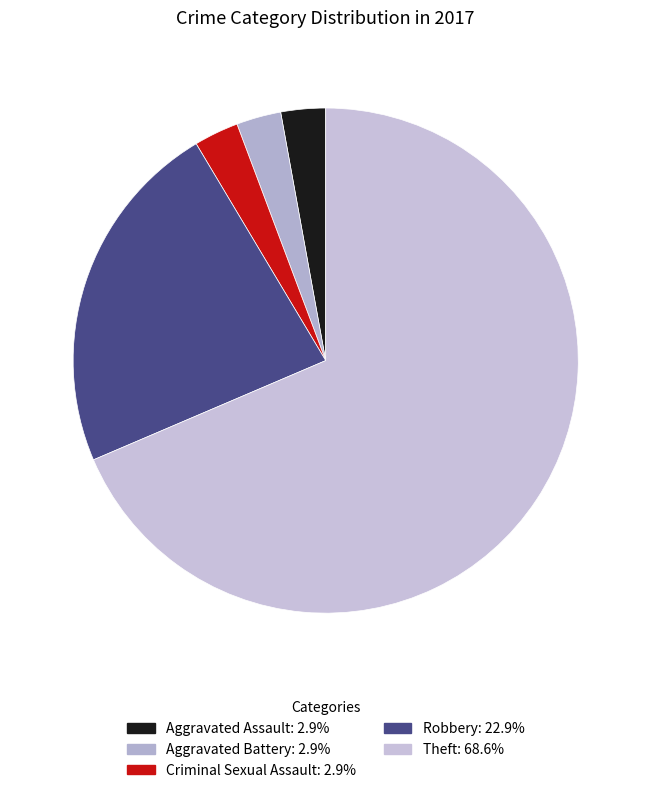

Count the number of slices in the pie.

5